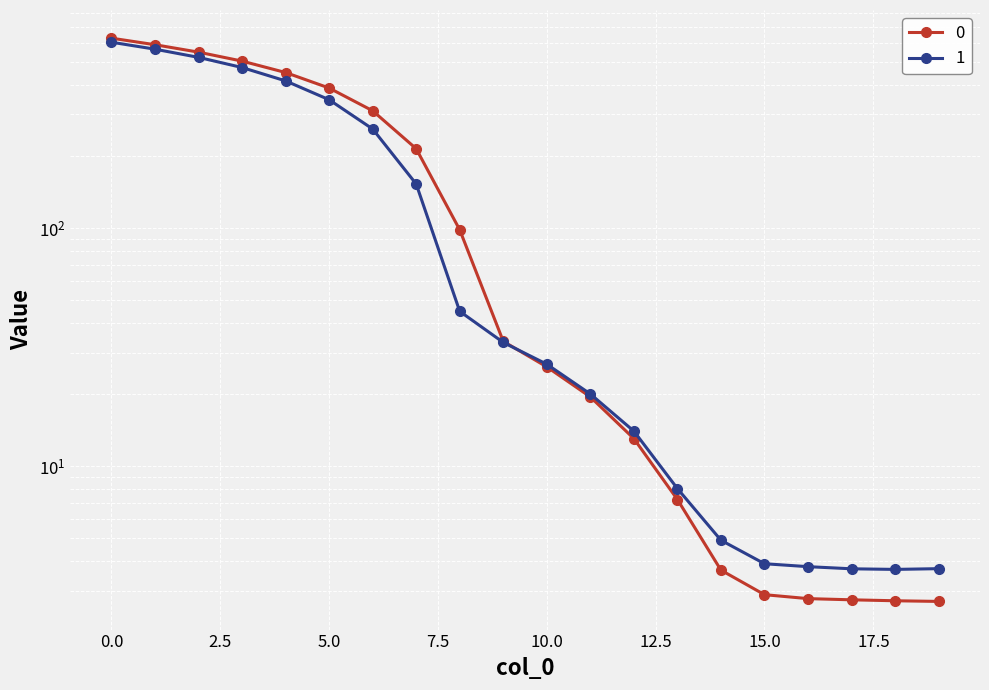

Does the chart display data point markers on the line(s)?

Yes